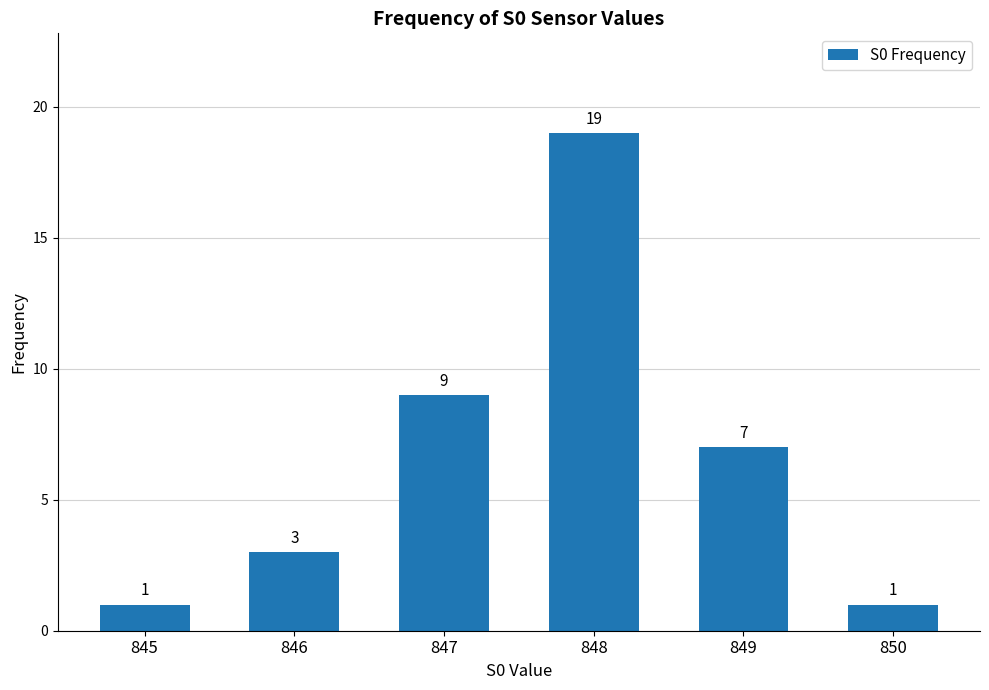

What is the value of the 6th bar from the left?

1